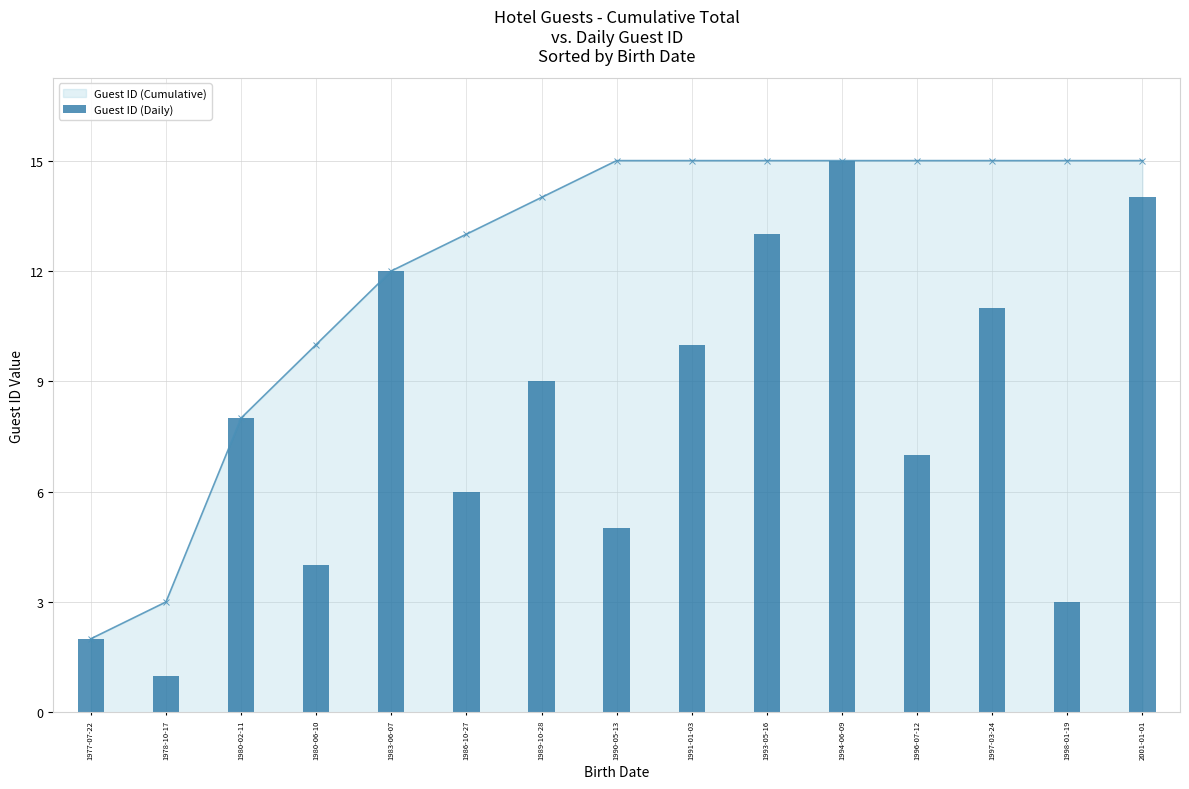

What is the average value?

8